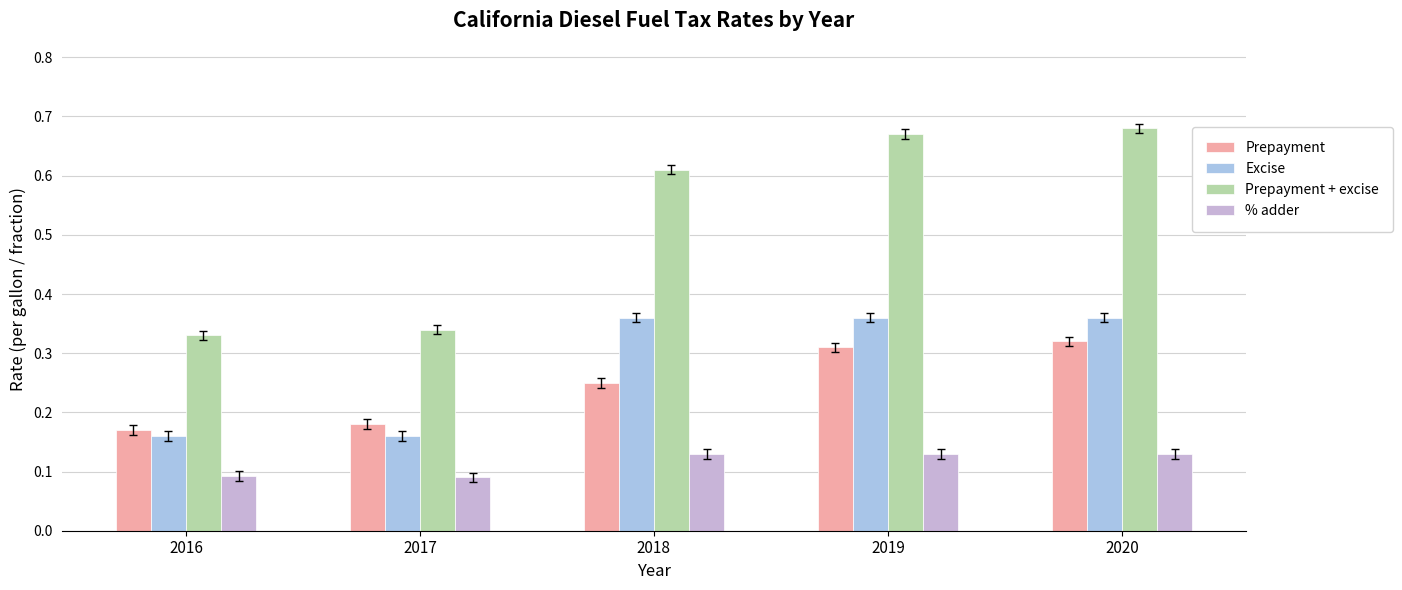

What is the maximum value for Excise?

0.4